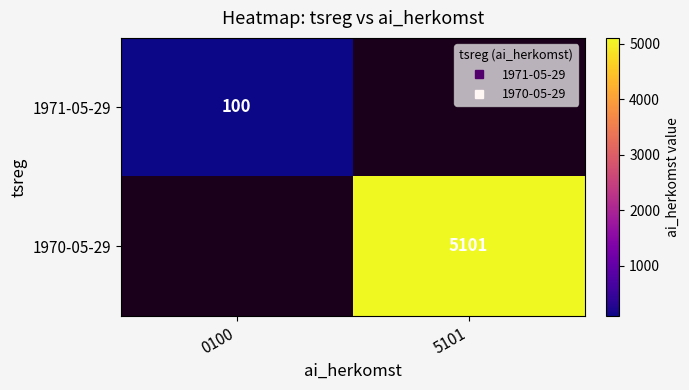

Count the 1971-05-29 values in the range 0 to 100.

2